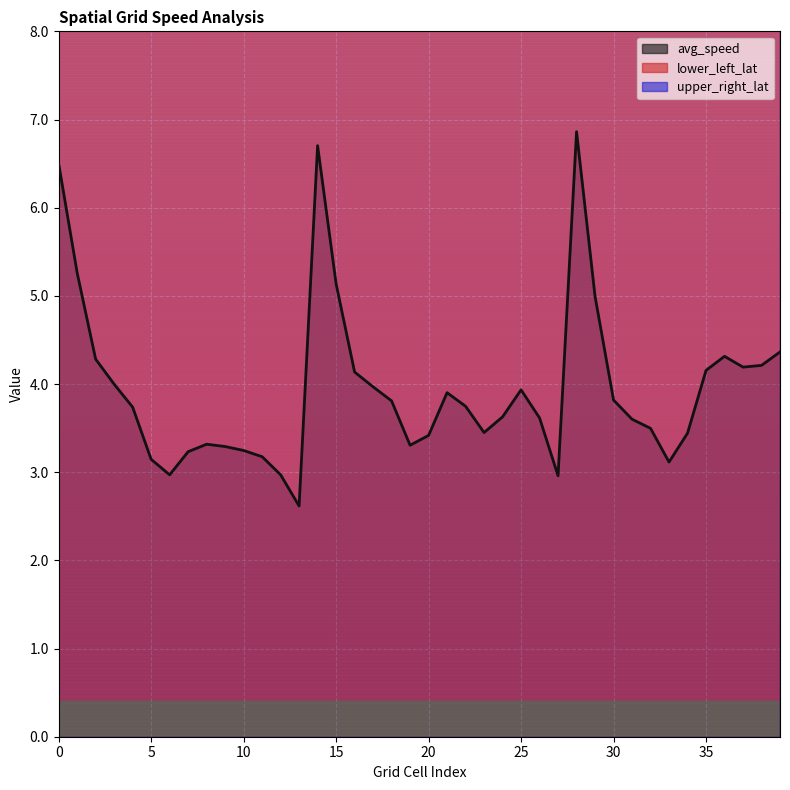

True or false: avg_speed and lower_left_lat intersect in this chart.

False